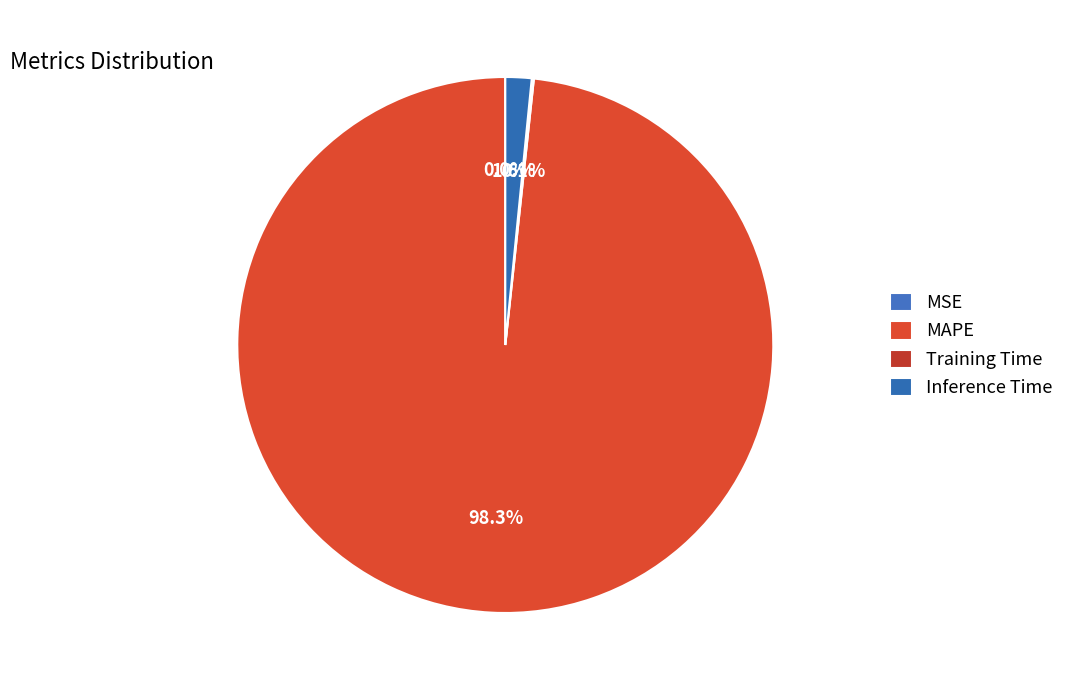

Count the number of slices in the pie.

4